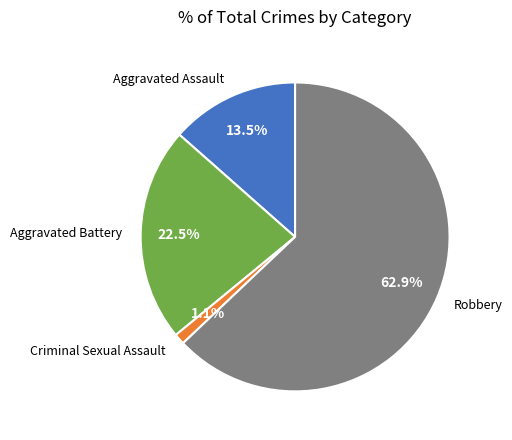

What is the largest slice in the pie chart?

Robbery